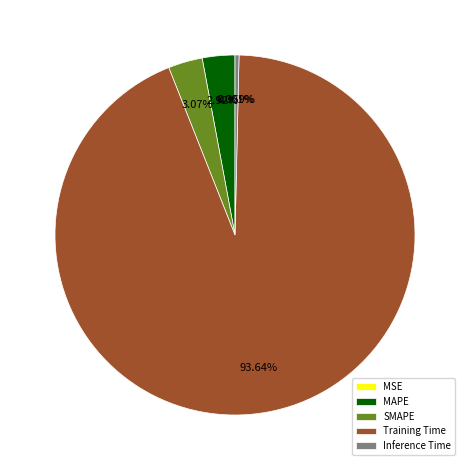

Which has a higher value, MAPE or Training Time?

Training Time